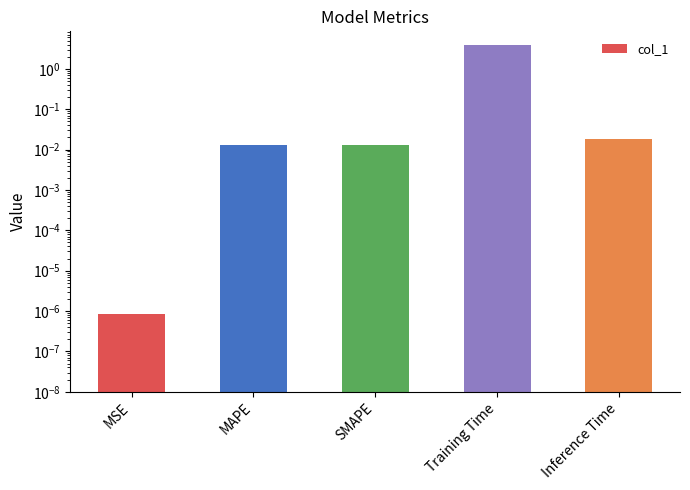

Which category has the lowest value across all series?

MSE